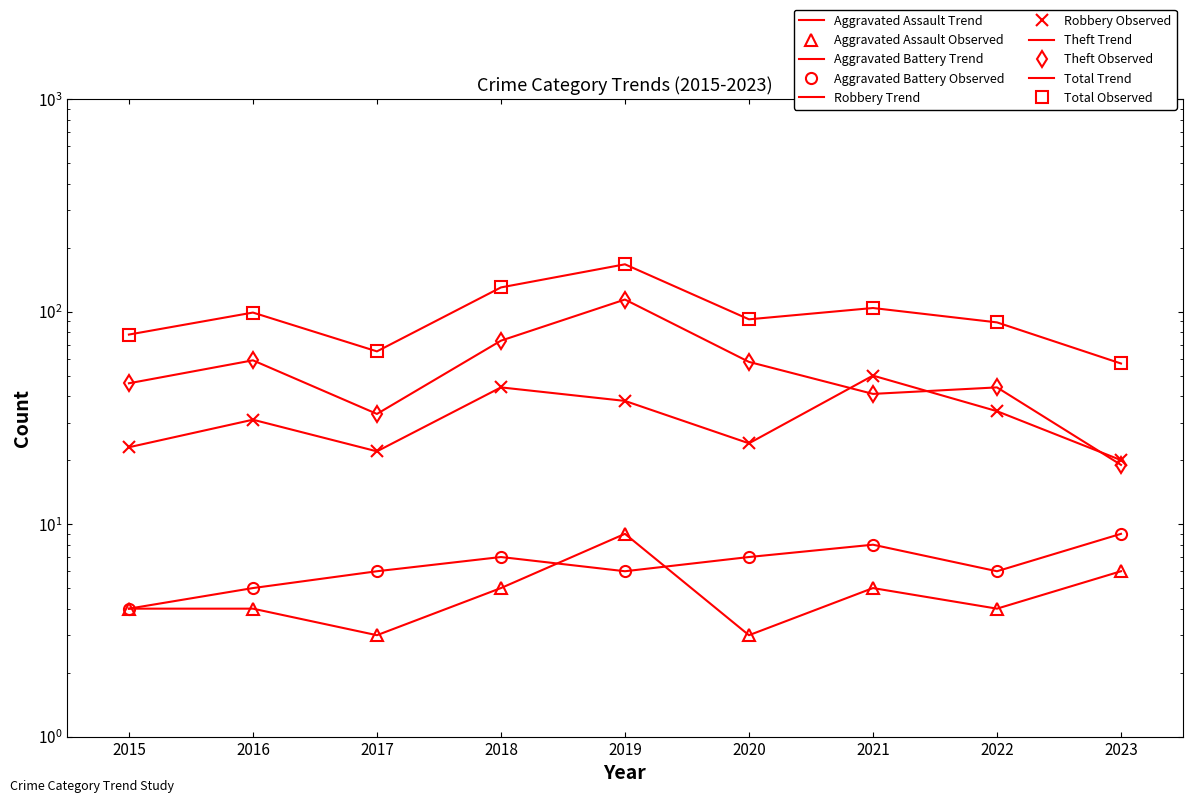

What is the sum of all Total values?

881